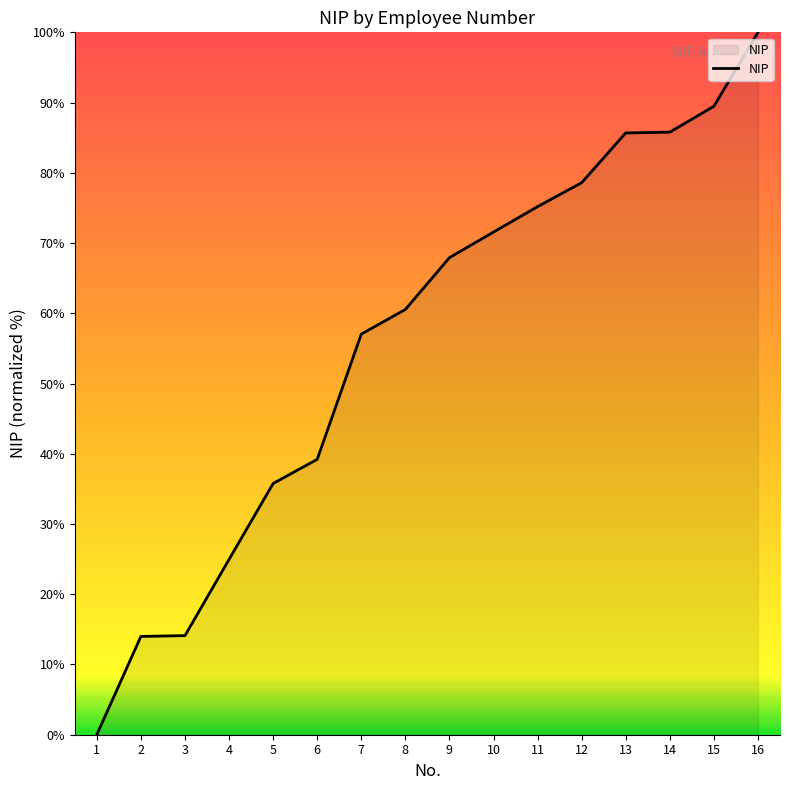

What is the change in value from 9 to 16?

+32.1